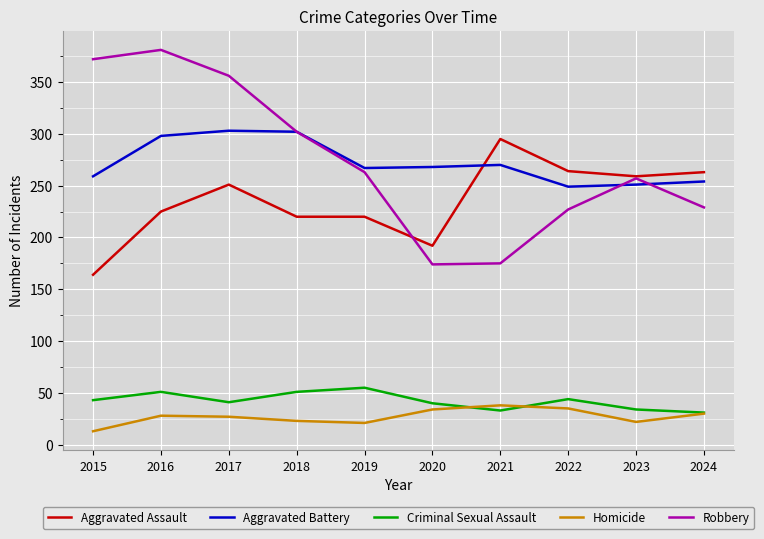

How many lines are shown in the chart?

5